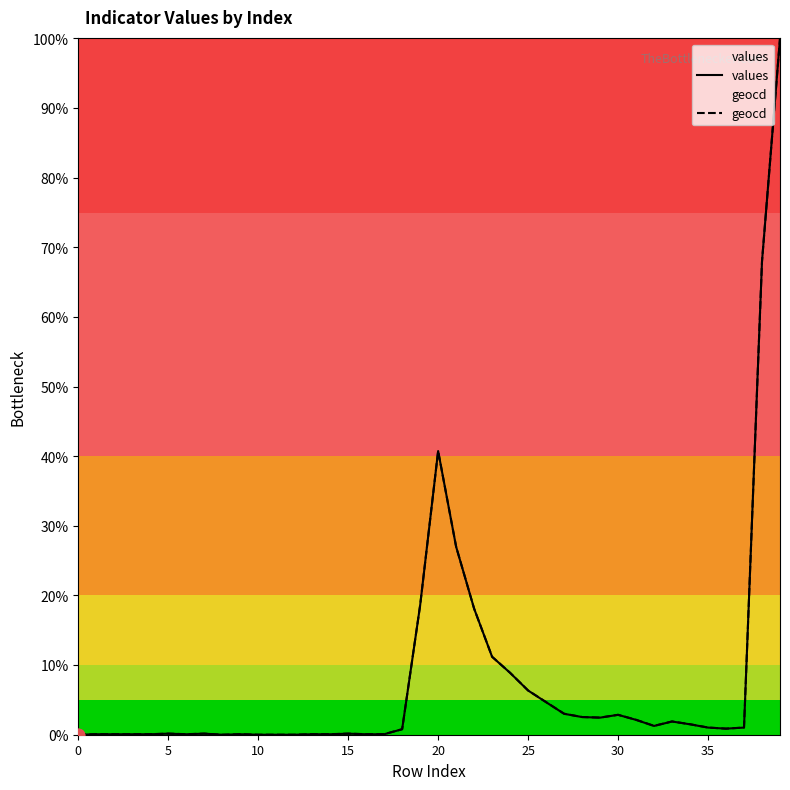

What are all the series names shown in the legend?

values, geocd